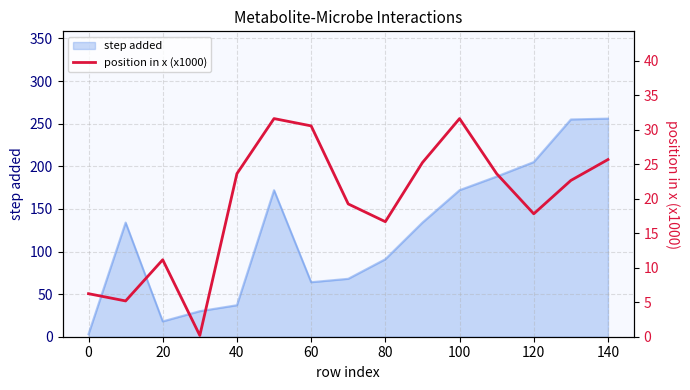

True or false: step added has a value of 172 at 100.

True